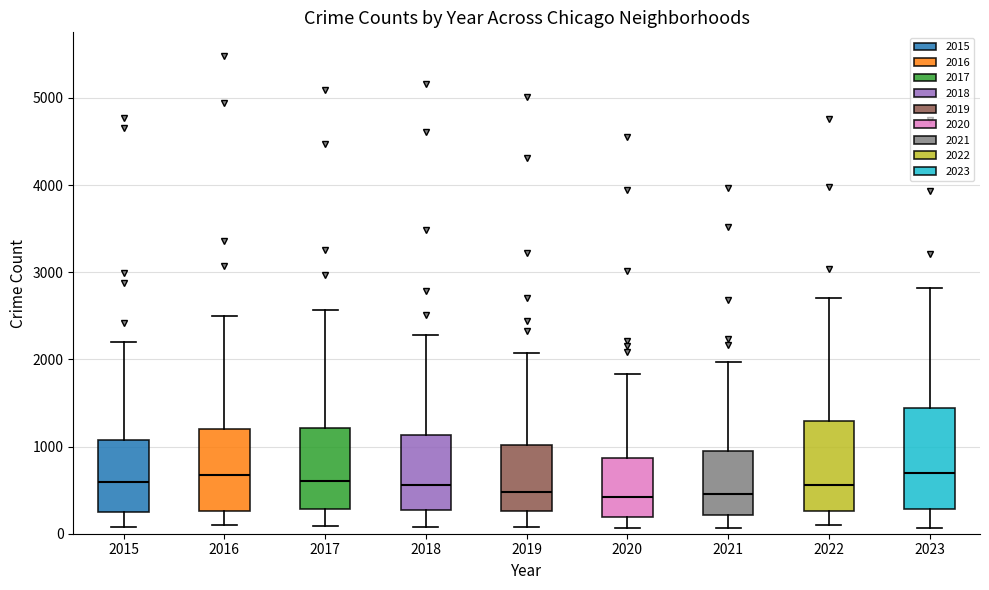

Where is the lower edge of the box at x = 2019 on the y-axis? The values are not printed on the chart, so give them approximately, as read against the axis.

300